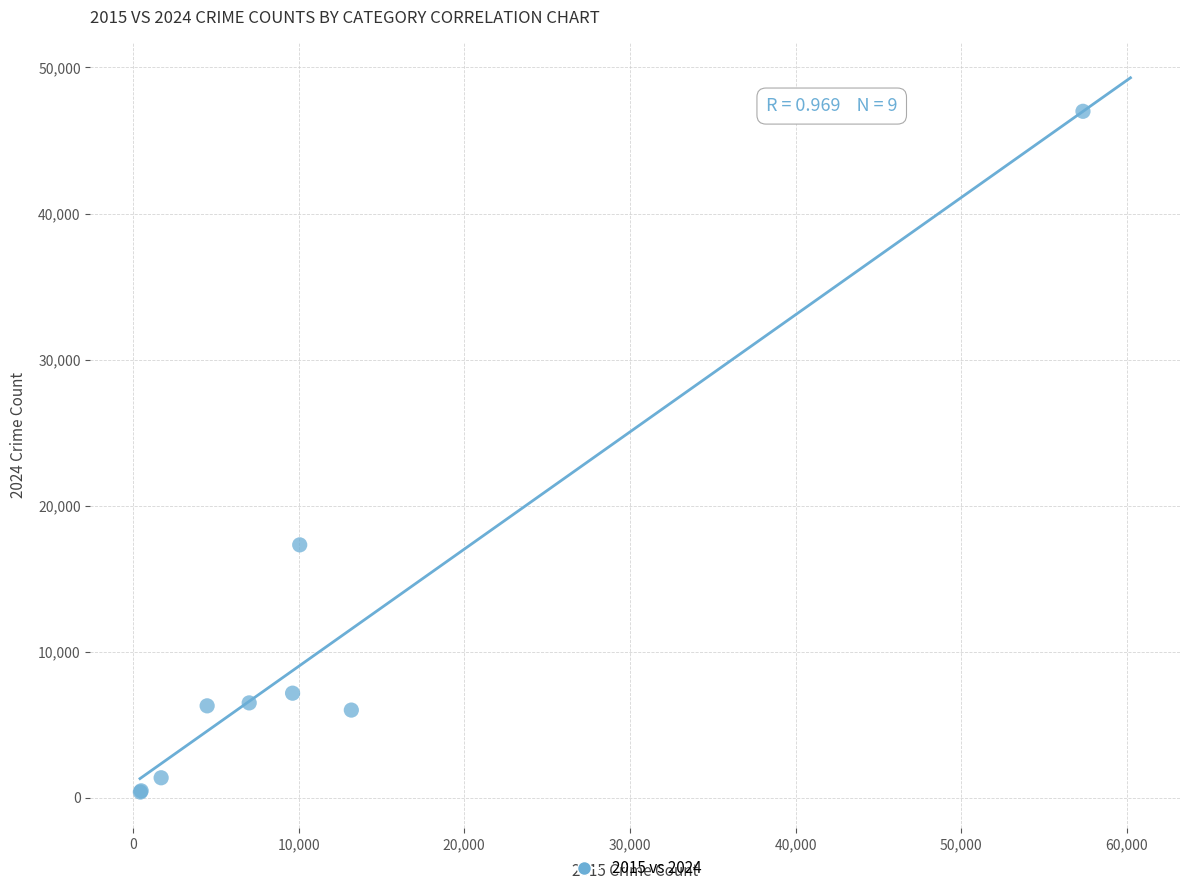

What Y value in the scatter plot is closest to 23688?

17307